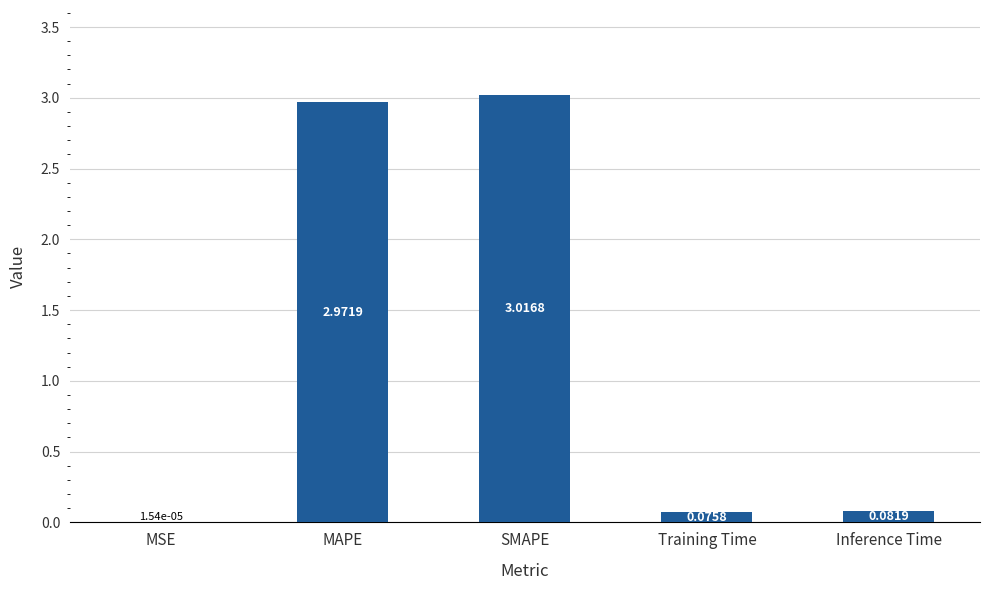

What is the sum of all values?

6.1